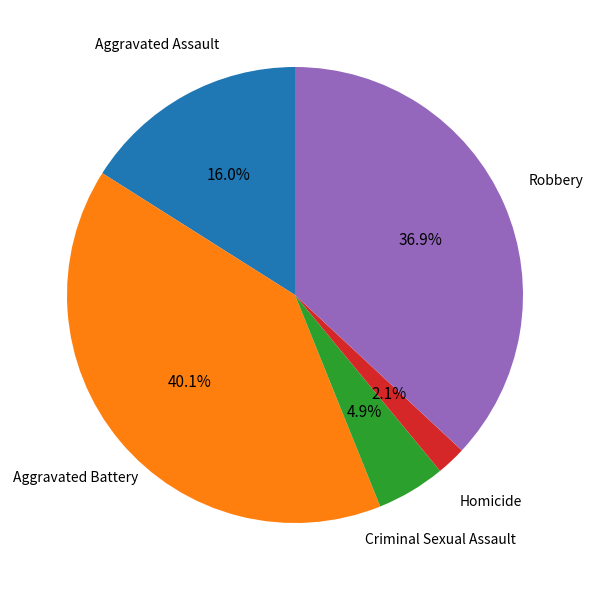

Between Robbery and Homicide, which is larger?

Robbery